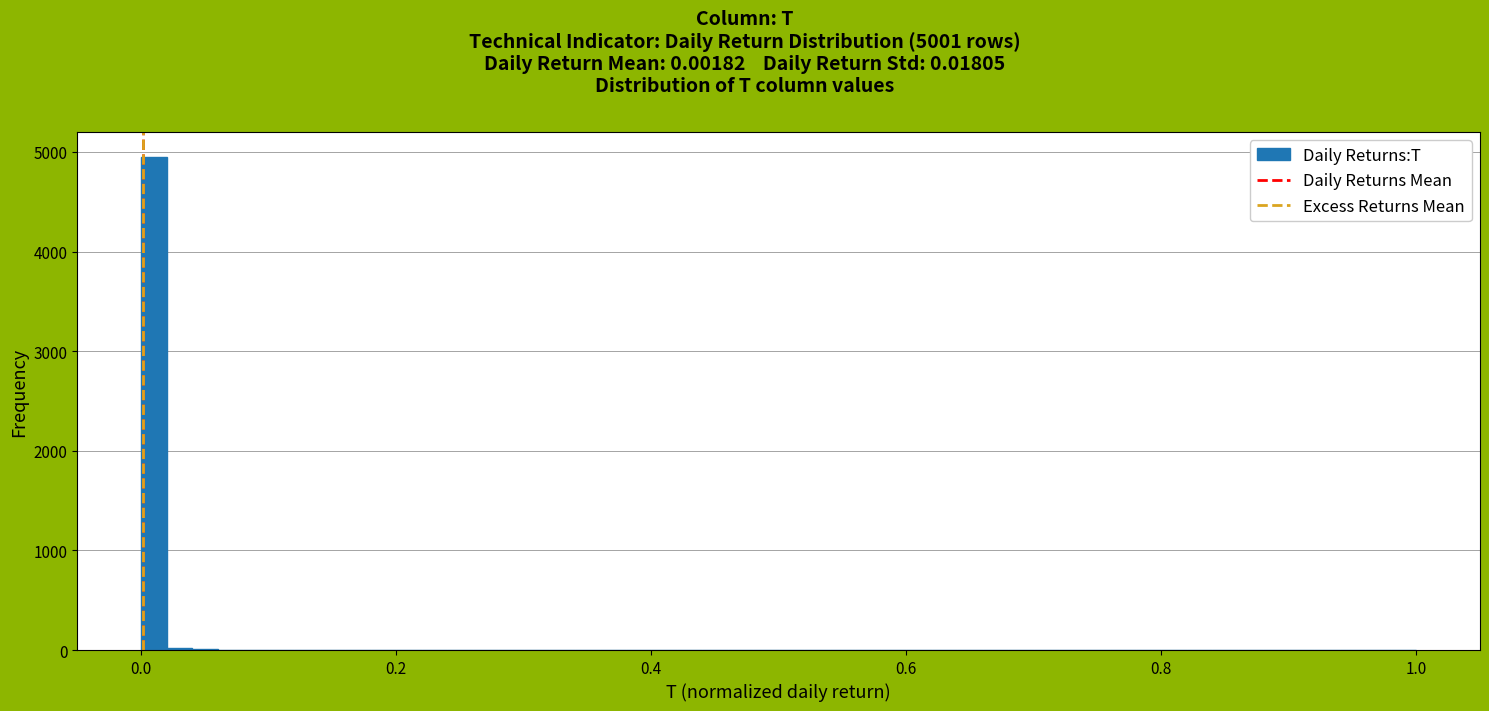

Read against the x-axis, roughly where is the centre of the tallest bar?

0.02